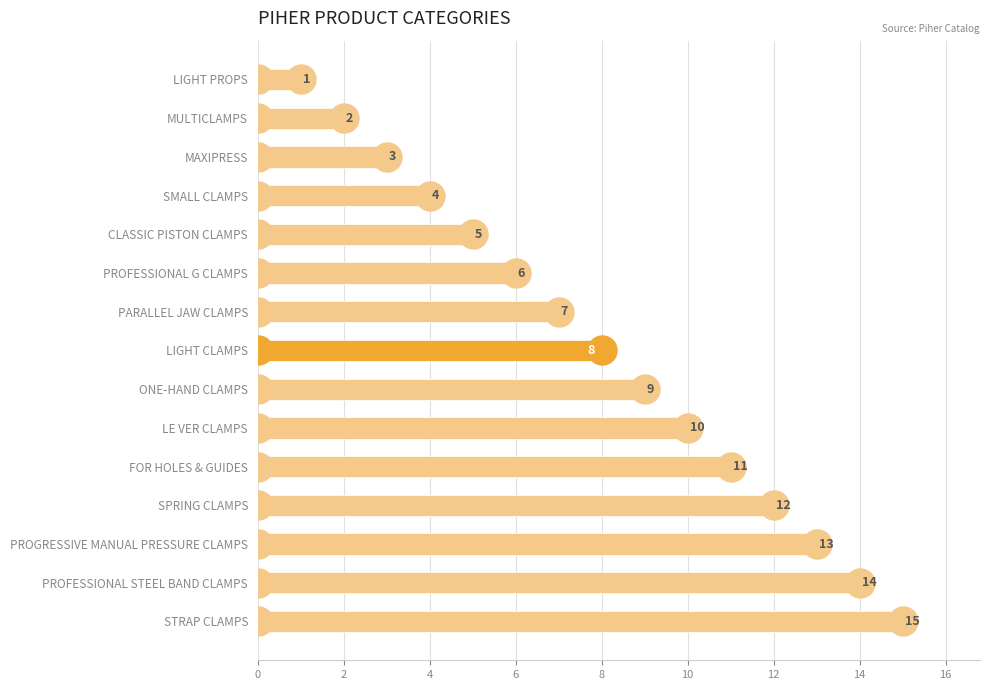

What is the value of the 15th bar from the top?

15